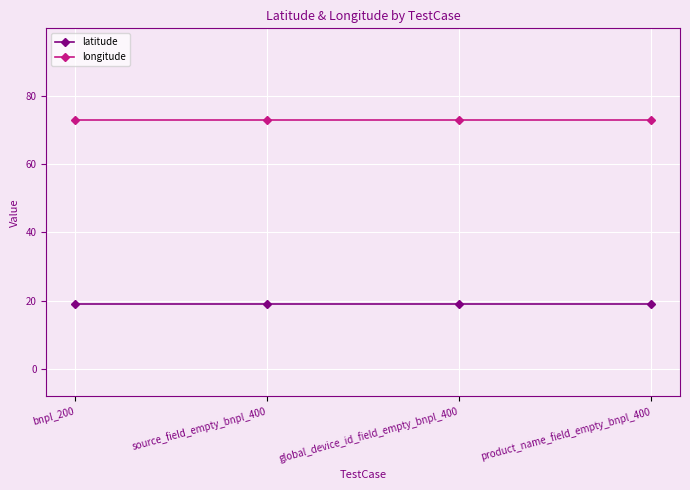

What is the difference between the highest and lowest values at bnpl_200?

53.9